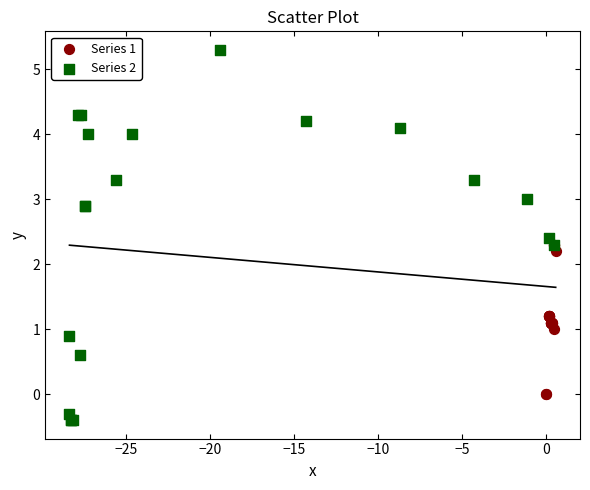

Which series has the largest Y range (max minus min)?

Series 2